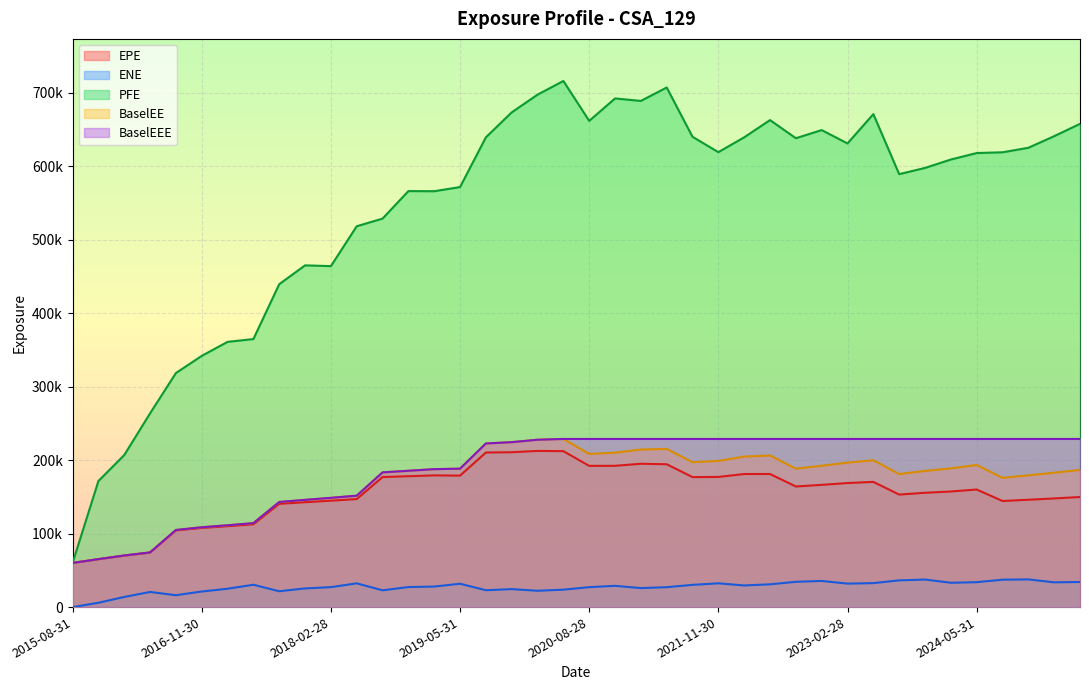

The value of PFE at 2018-02-28 is 464139.0. True or false?

True